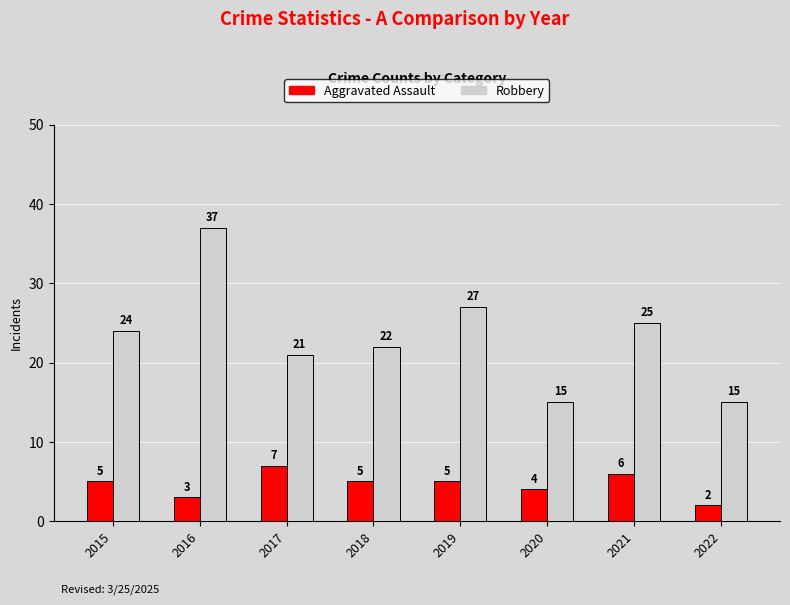

True or false: Robbery has a value of 52 at 2016.

False